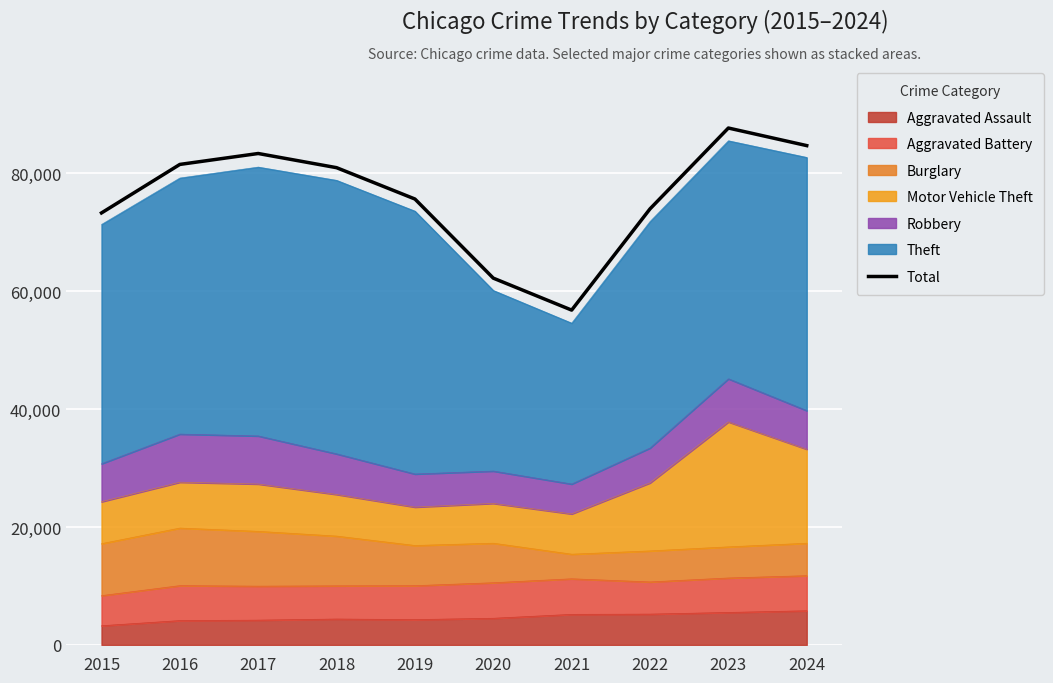

What is the ratio of the value at 2020 to the value at 2015?

0.8